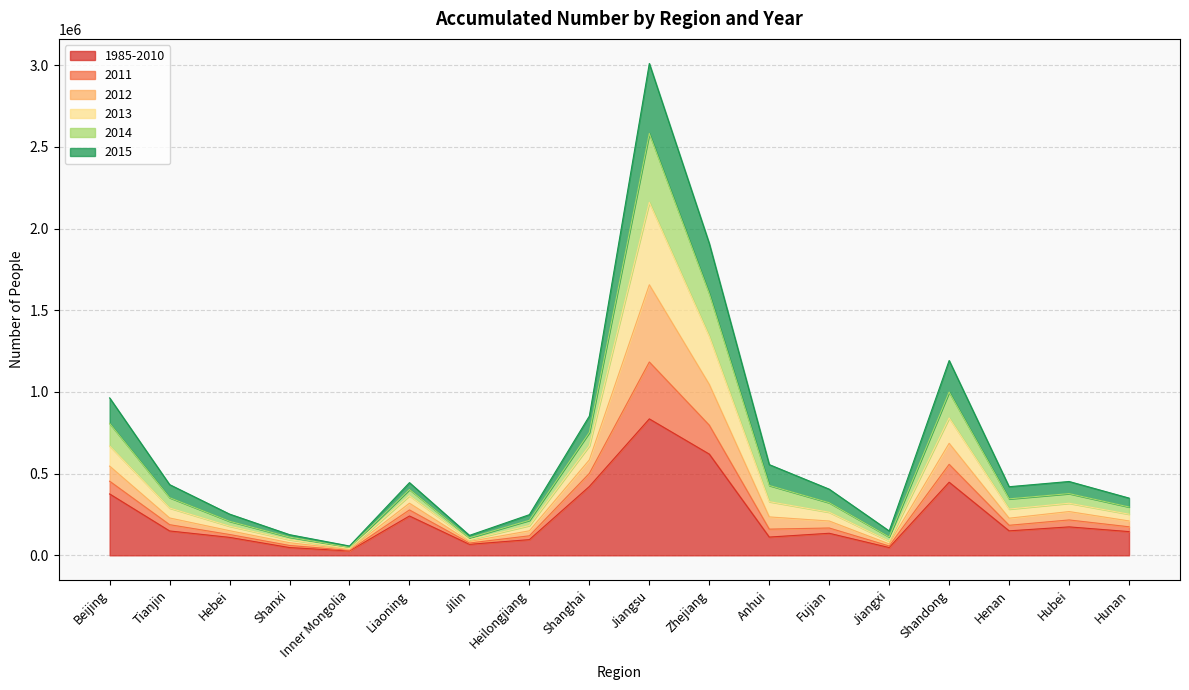

What are all the series names shown in the legend?

1985-2010, 2011, 2012, 2013, 2014, 2015